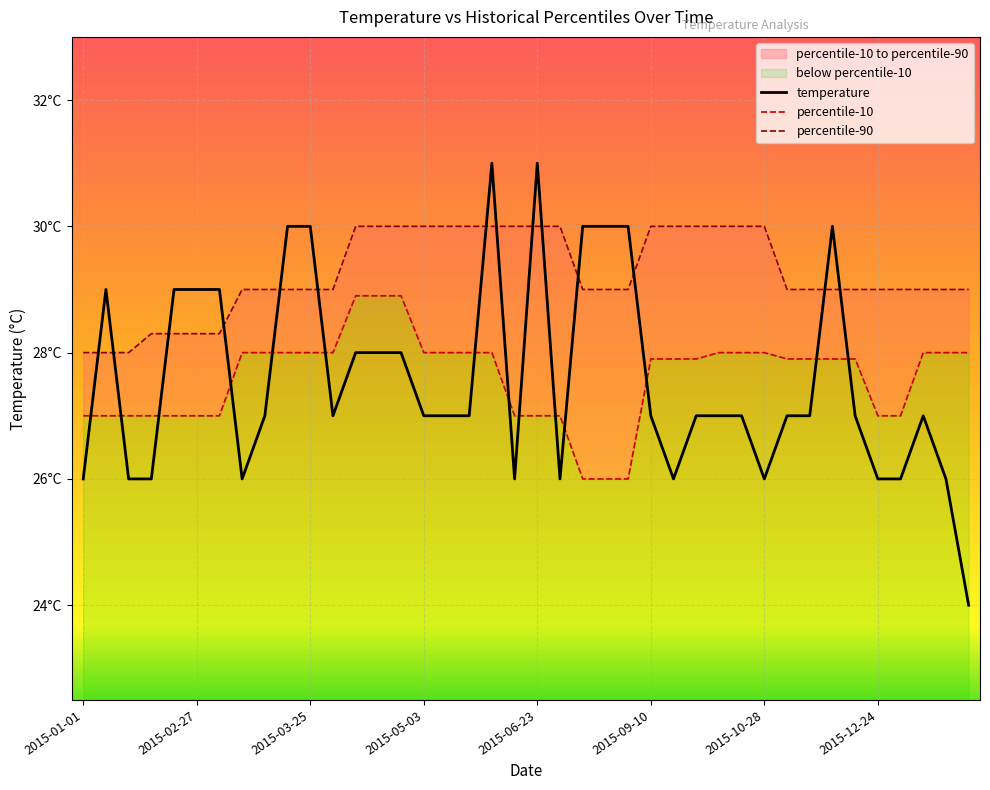

True or false: temperature and percentile-90 cross at least once.

True